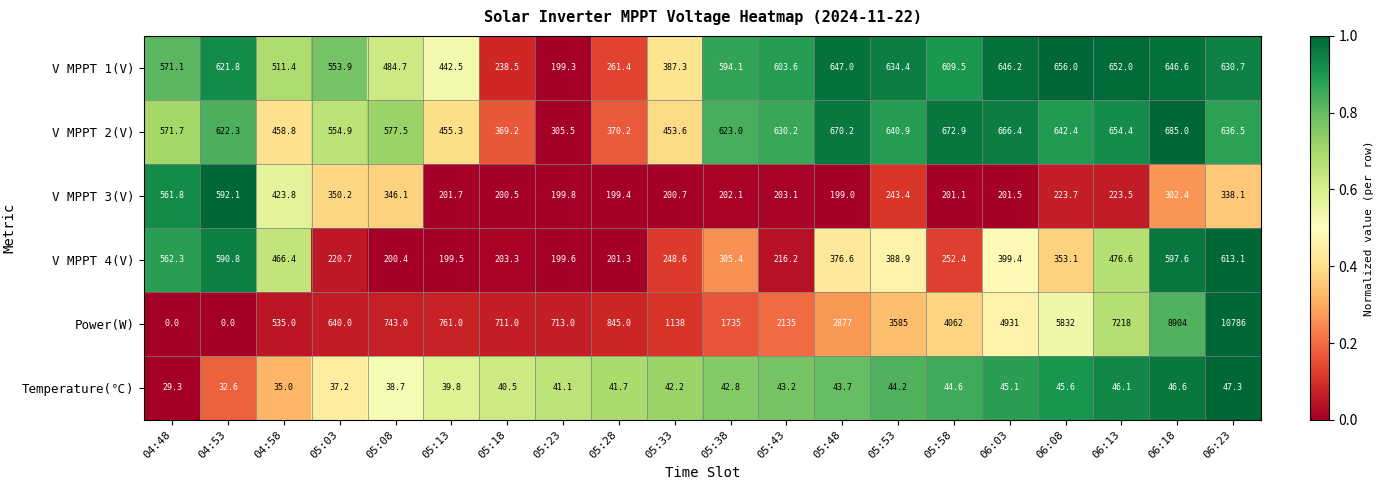

The value of V MPPT 1(V) at 04:58 is 511.4. True or false?

True